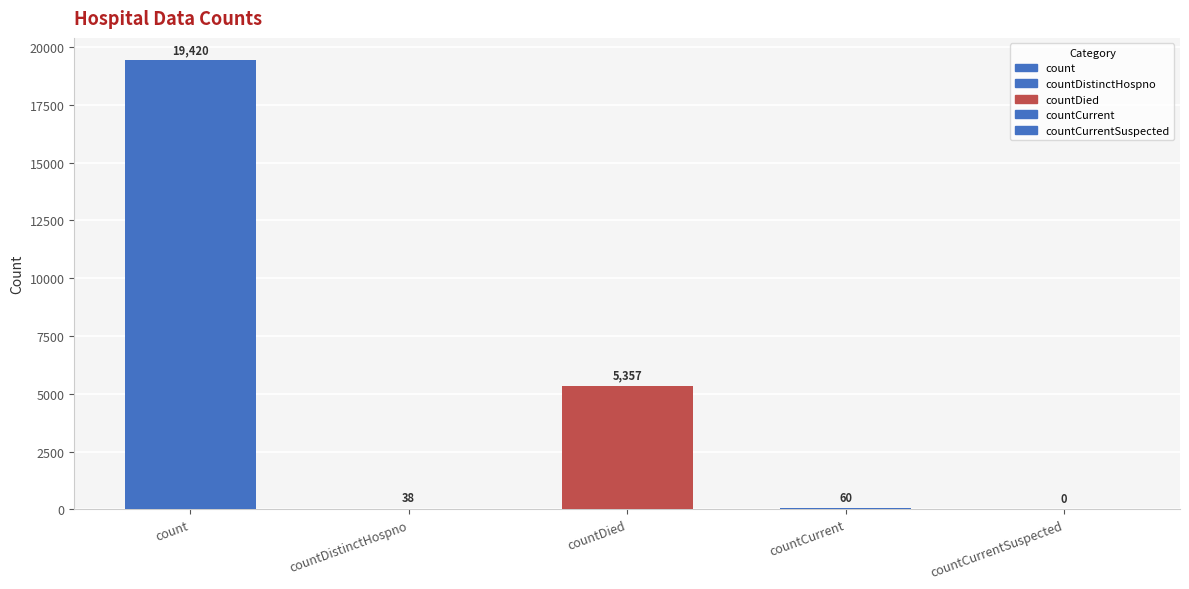

Is it true that the value at count is 19420?

True